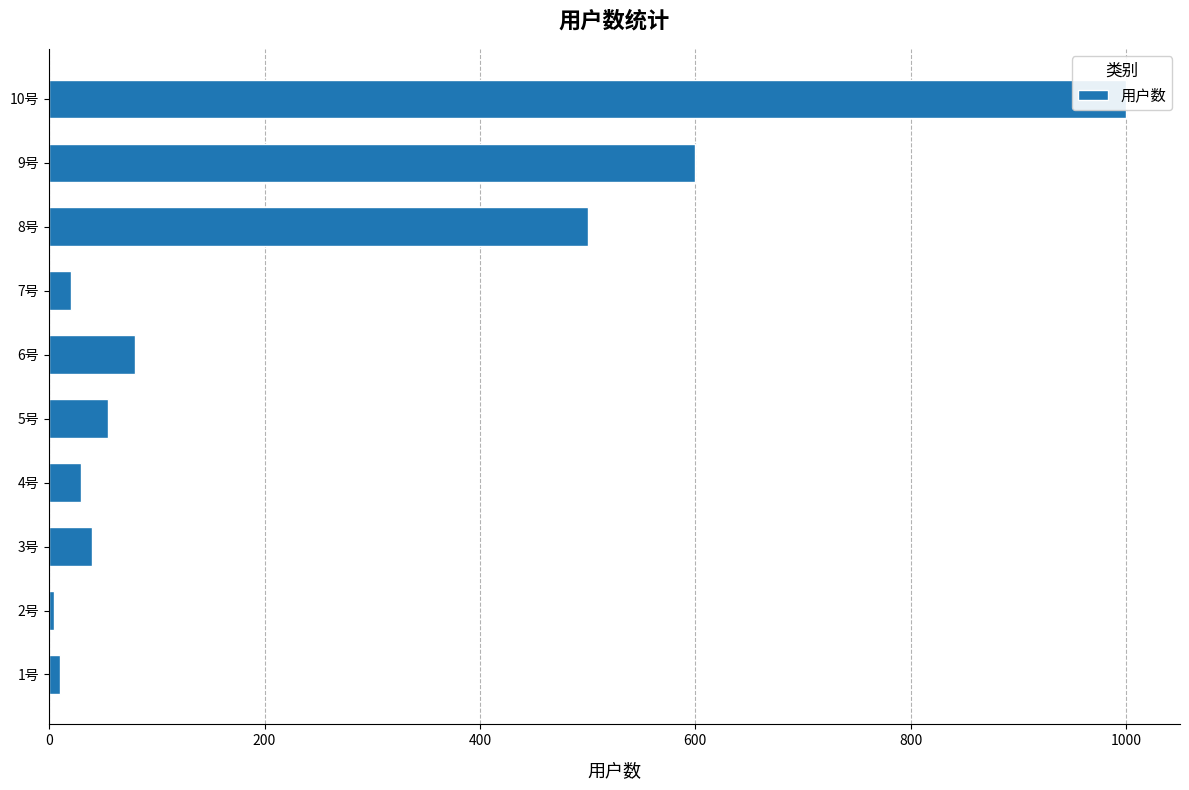

How many bars are there in total?

10